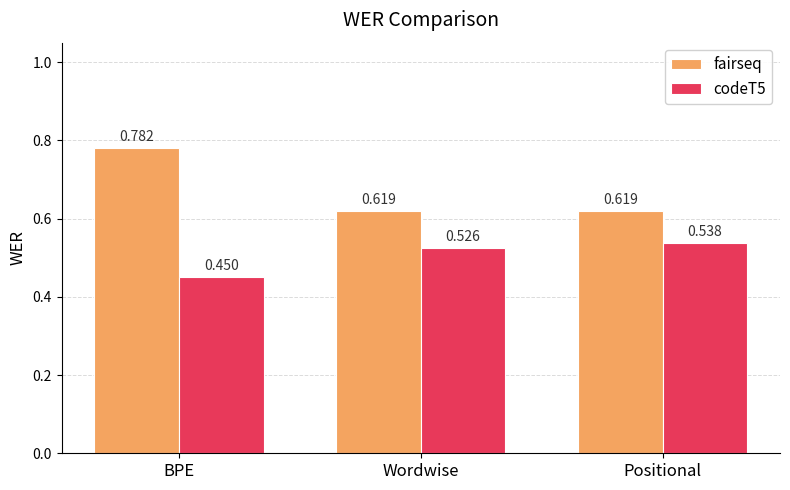

What is the spread (max minus min) of values at BPE?

0.3